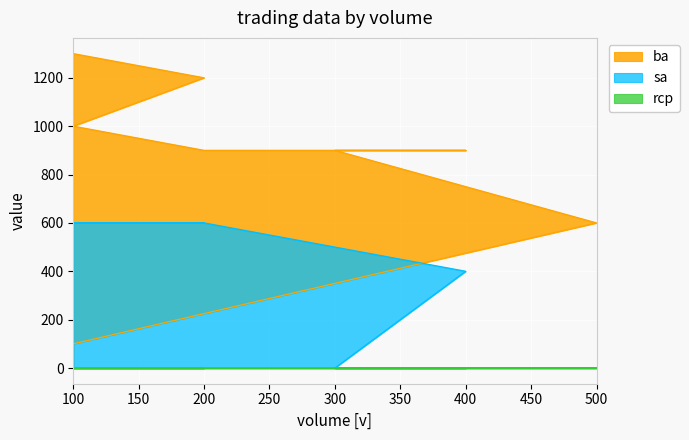

Is the value of ba at 500 greater than the value of sa at 400?

Yes